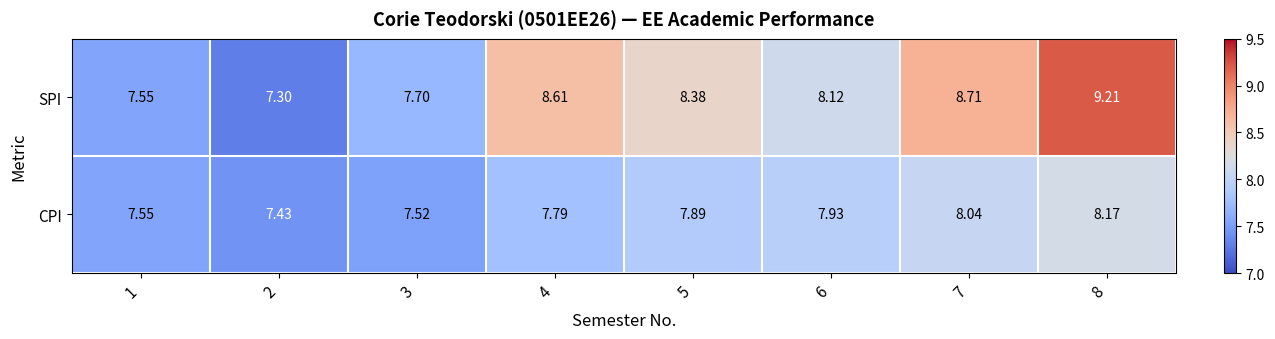

Rank the series at 3 from highest to lowest value.

SPI, CPI